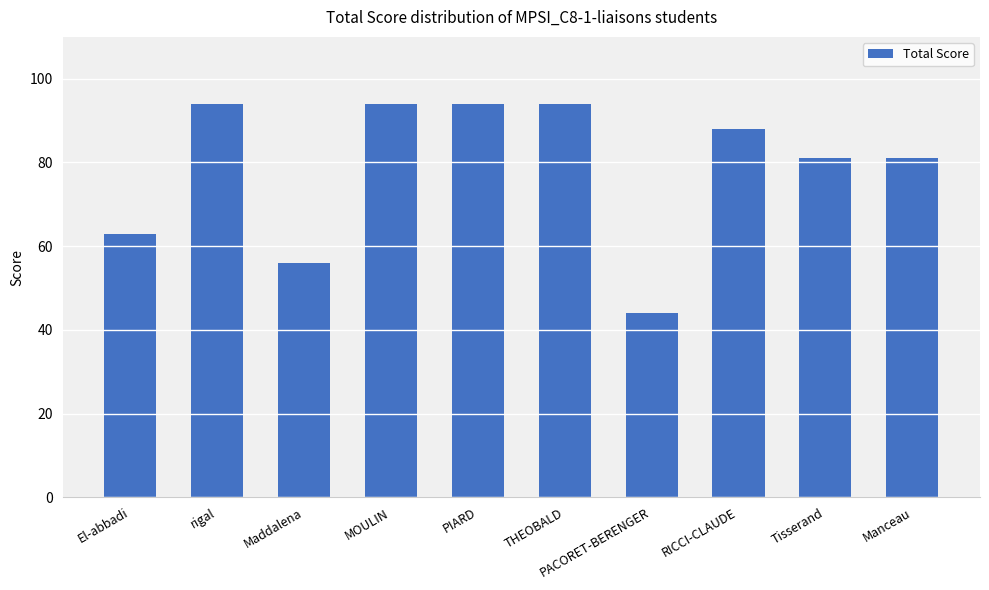

The chart shows a value of 42 at RICCI-CLAUDE. True or false?

False